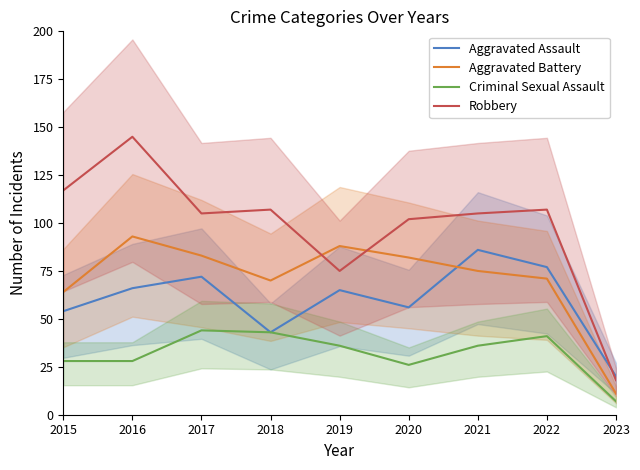

True or false: Criminal Sexual Assault and Aggravated Battery cross at least once.

False